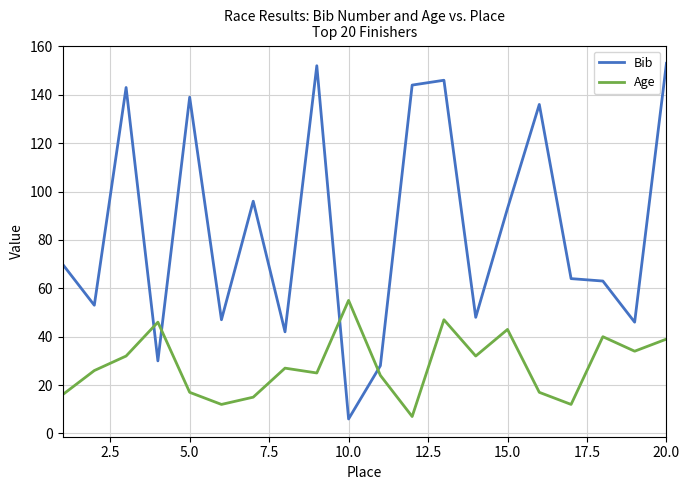

What is the difference between the maximum and minimum values in the Age series?

48